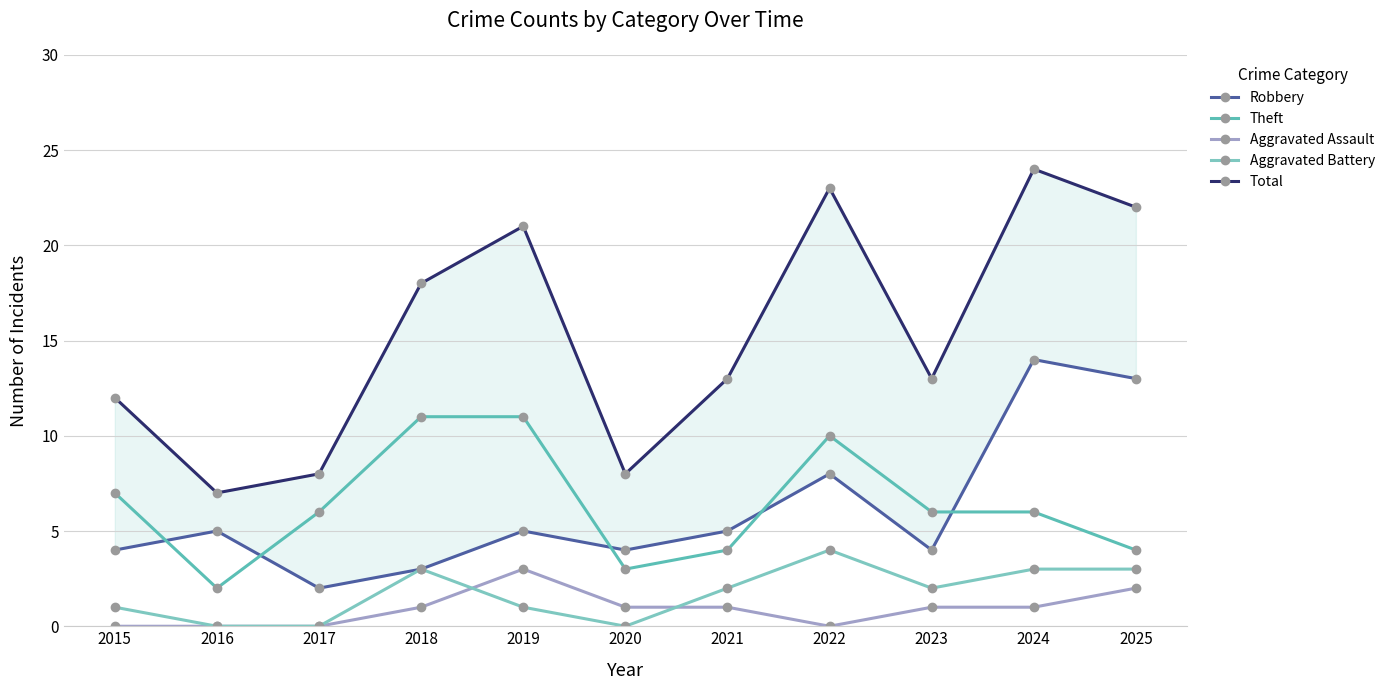

How many interior local valleys does the Robbery series have?

3